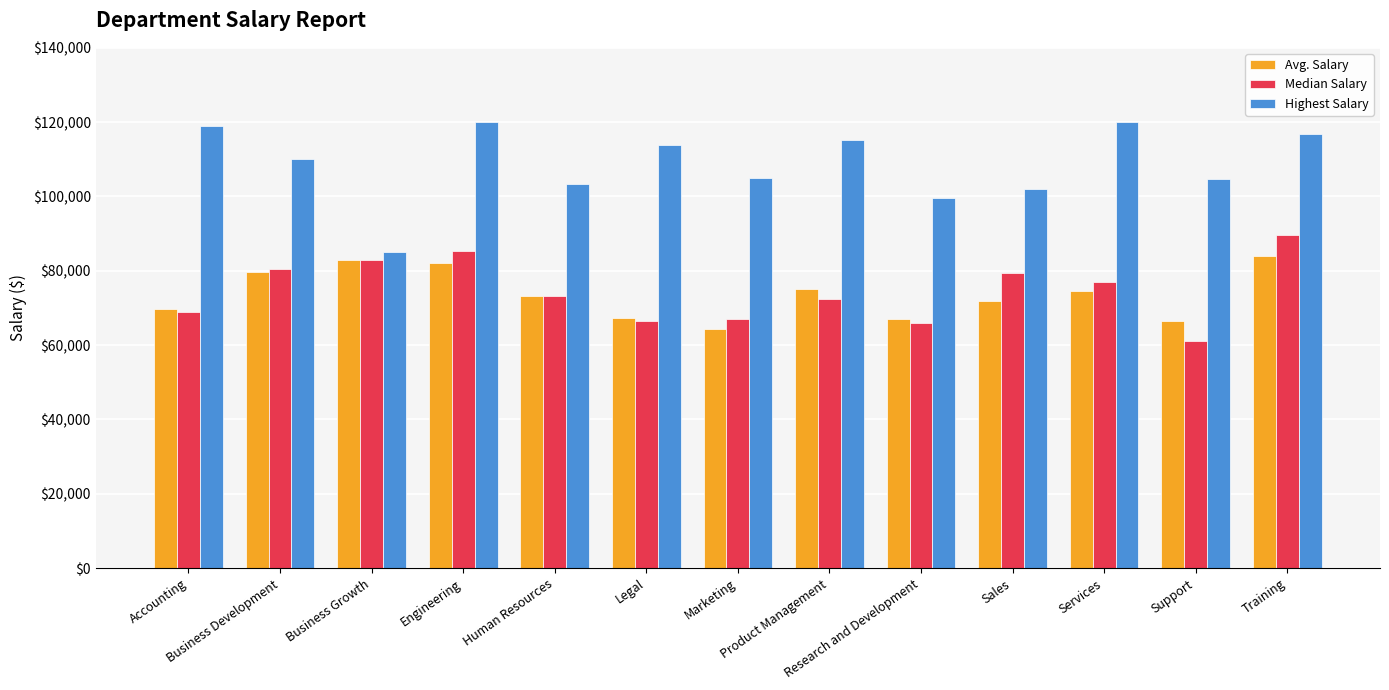

At how many categories does at least one series exceed 80223?

13